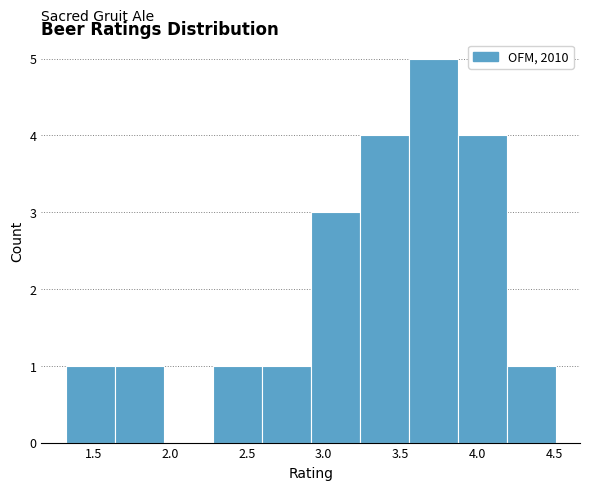

Reading left to right, transcribe this chart: for each bar, give the range it covers on the x-axis and its height. Neither the bar edges nor the heights are printed on the chart, so give them approximately, as read against the axes.

1.30 to 1.65: 1
1.65 to 1.95: 1
1.95 to 2.30: 0
2.30 to 2.60: 1
2.60 to 2.90: 1
2.90 to 3.25: 3
3.25 to 3.55: 4
3.55 to 3.85: 5
3.85 to 4.20: 4
4.20 to 4.50: 1